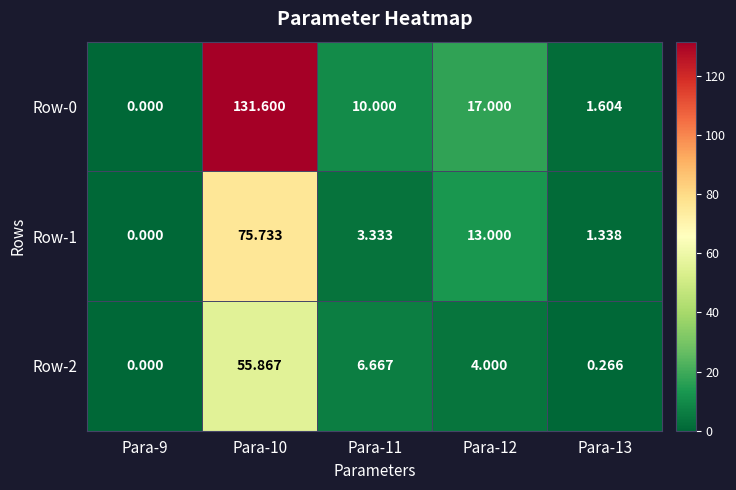

Is the value of Row-0 at Para-12 greater than the value of Row-2 at Para-12?

Yes